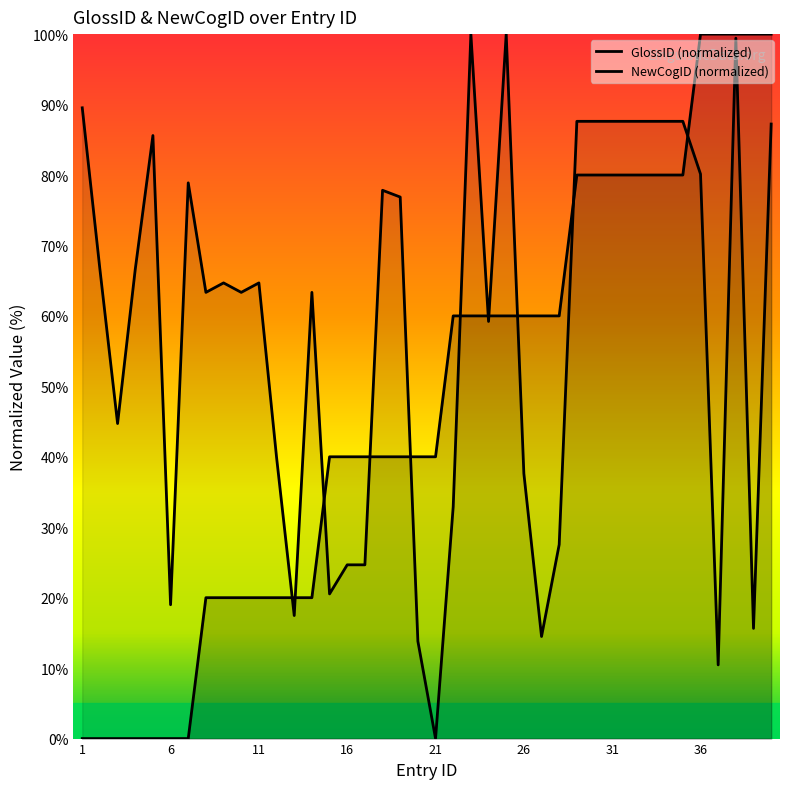

True or false: NewCogID (normalized) and GlossID (normalized) intersect in this chart.

True